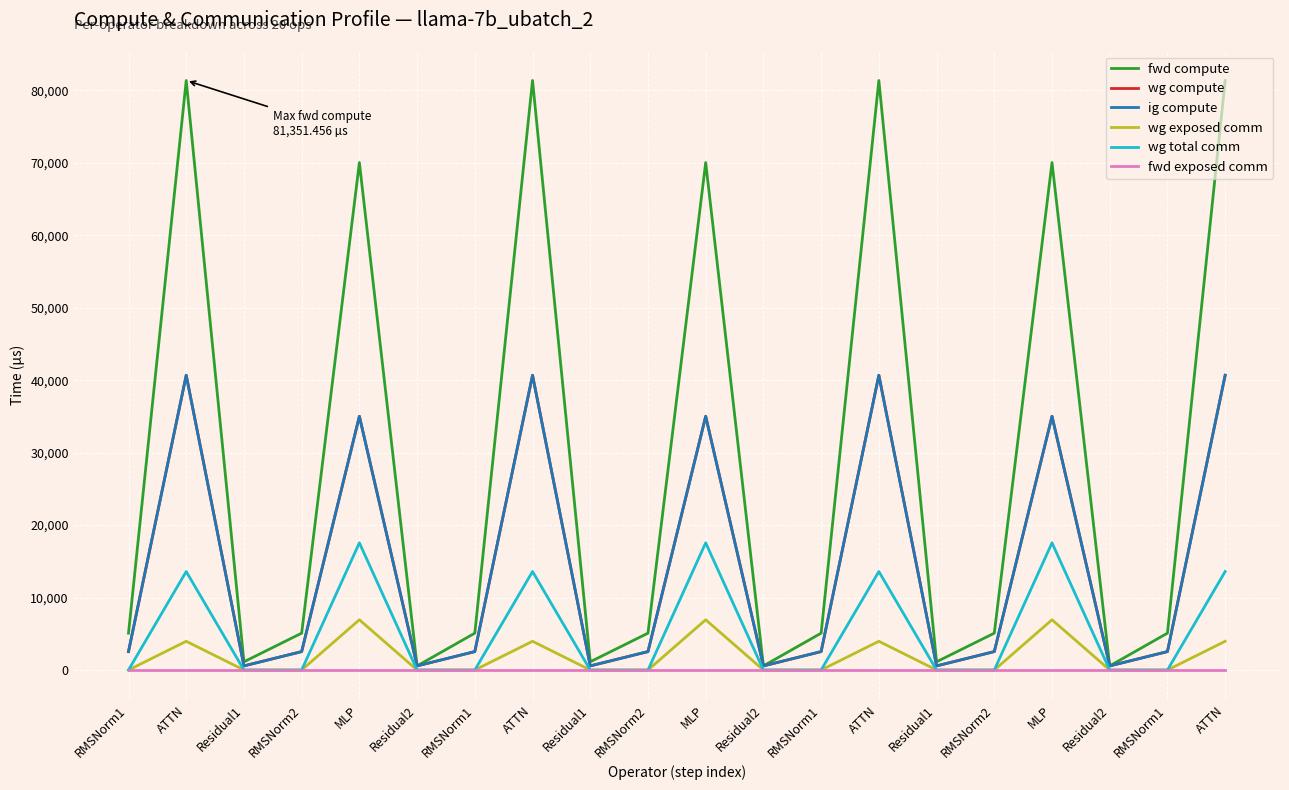

Does the chart have visible grid lines?

Yes